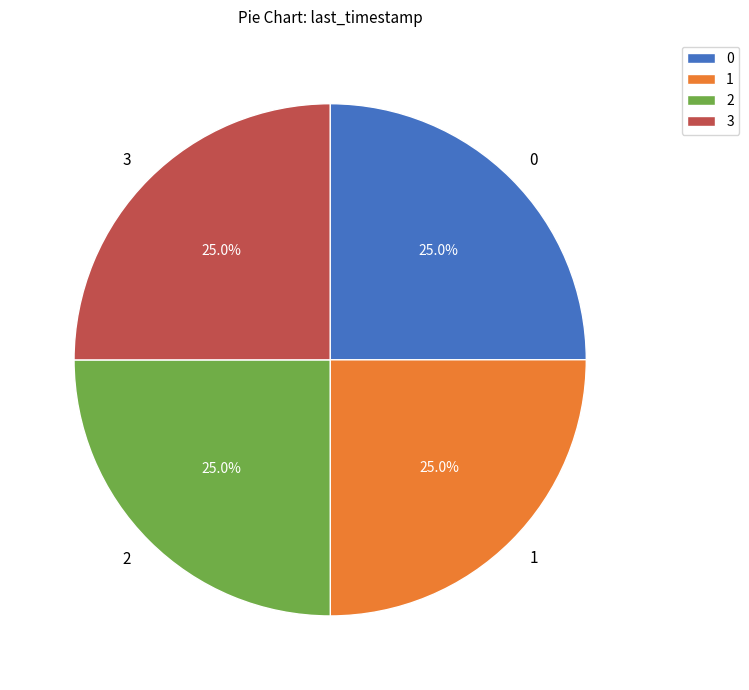

How many slices are in this pie chart?

4